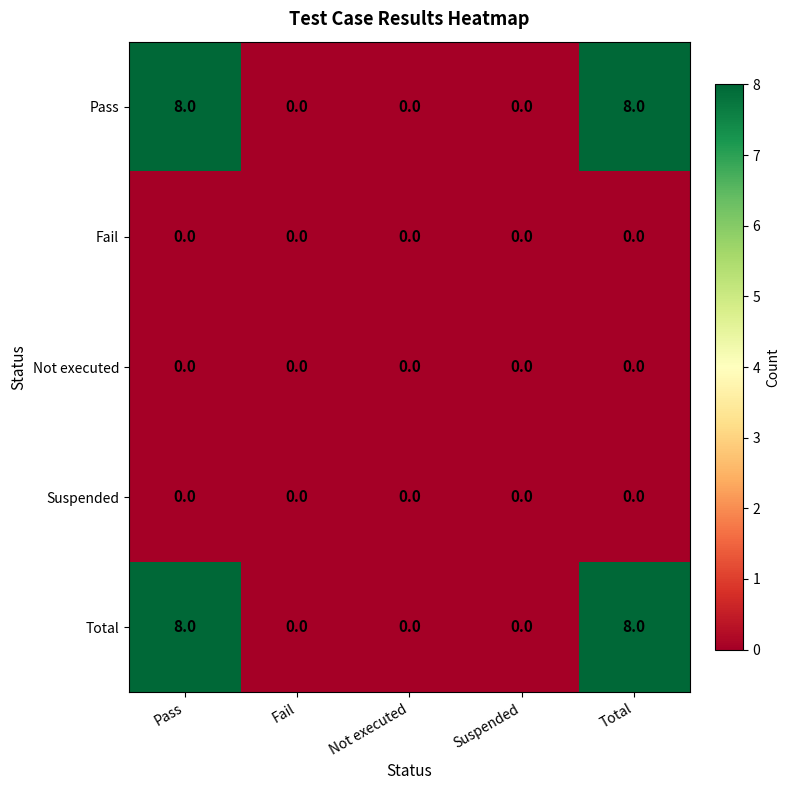

Is it true that Fail equals 0 at Total?

True